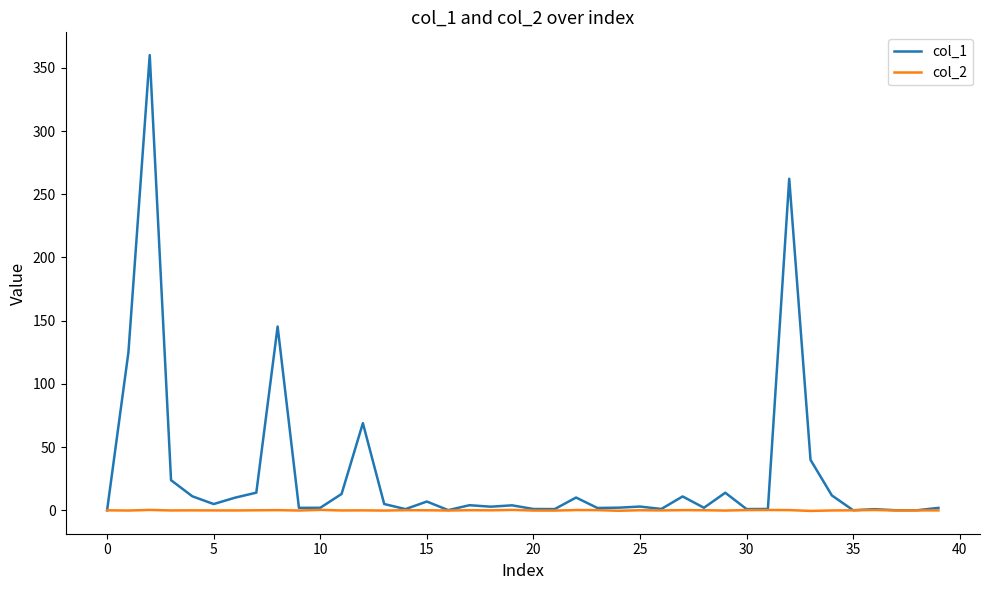

Which series has the largest total across all categories?

col_1